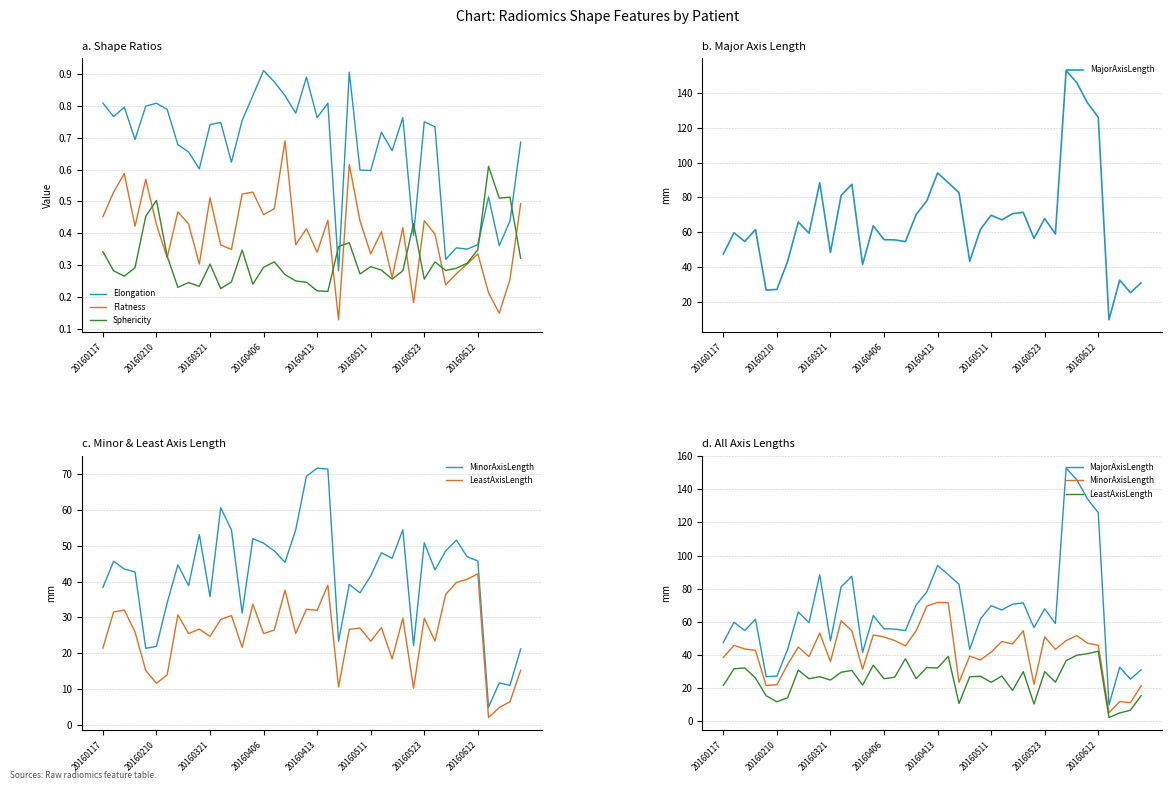

True or false: Elongation and Flatness cross at least once.

False